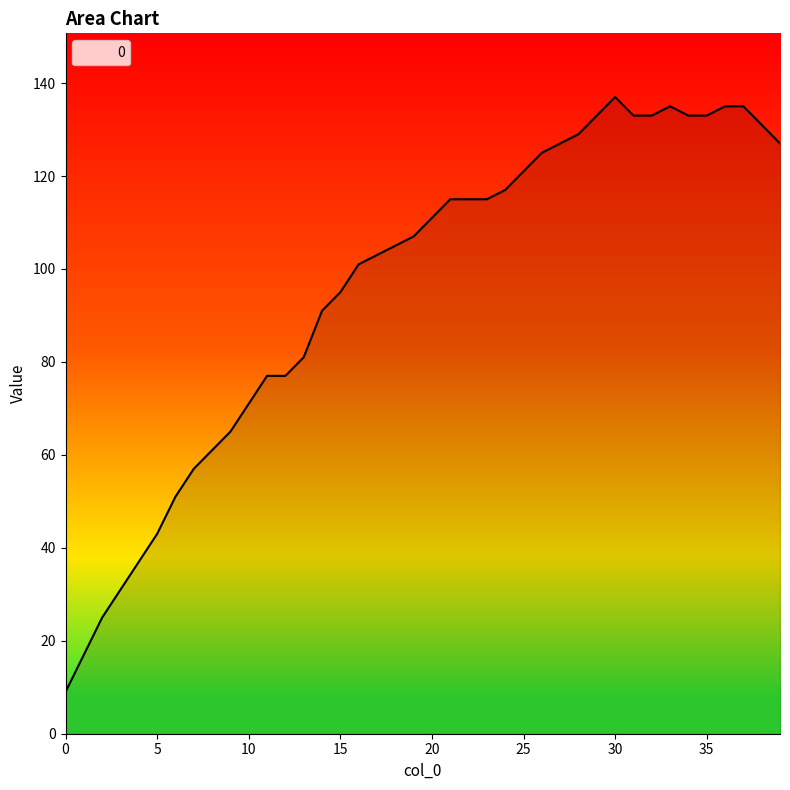

How many data points does each series have?

40